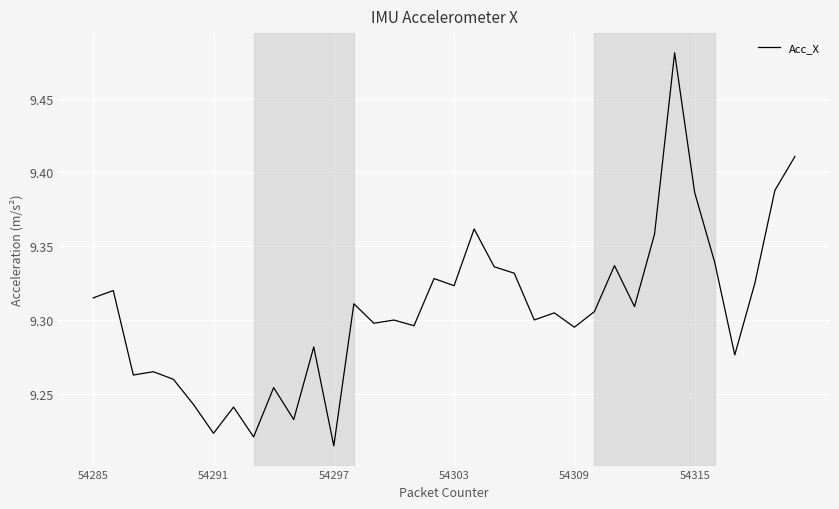

What is the difference between the maximum and minimum values?

0.3